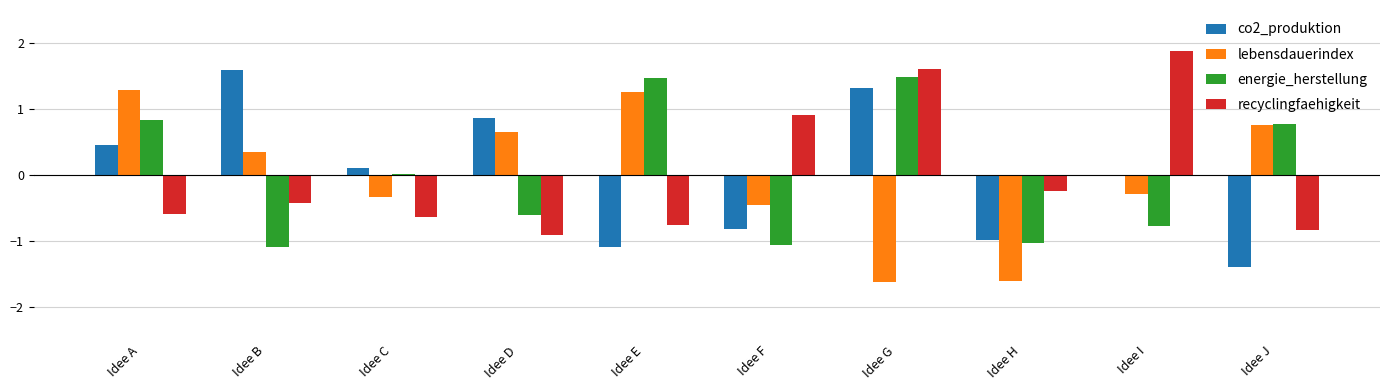

Is it true that recyclingfaehigkeit equals -0.4 at Idee B?

True